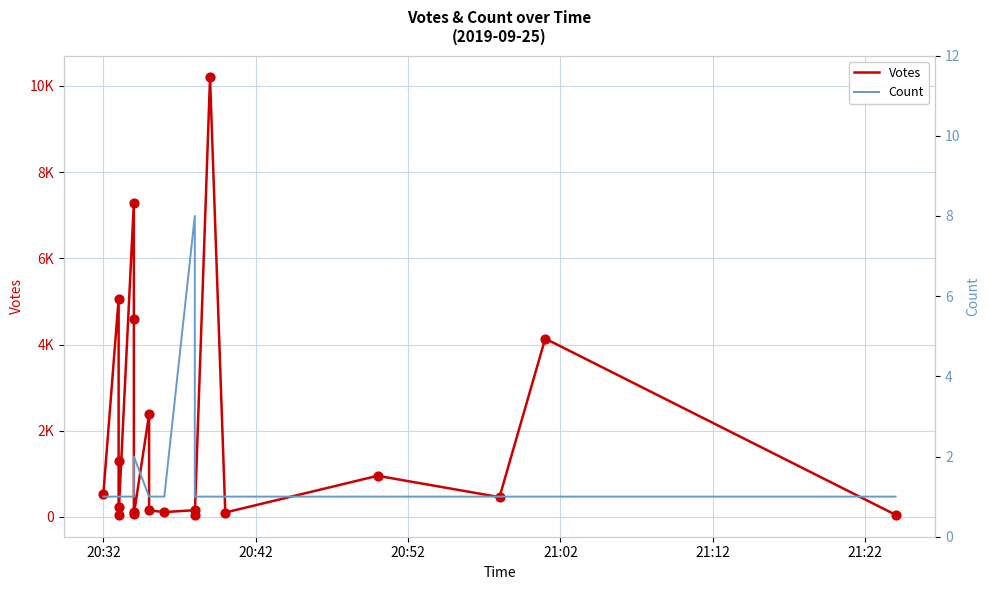

Which series has the largest Y range (max minus min)?

Votes